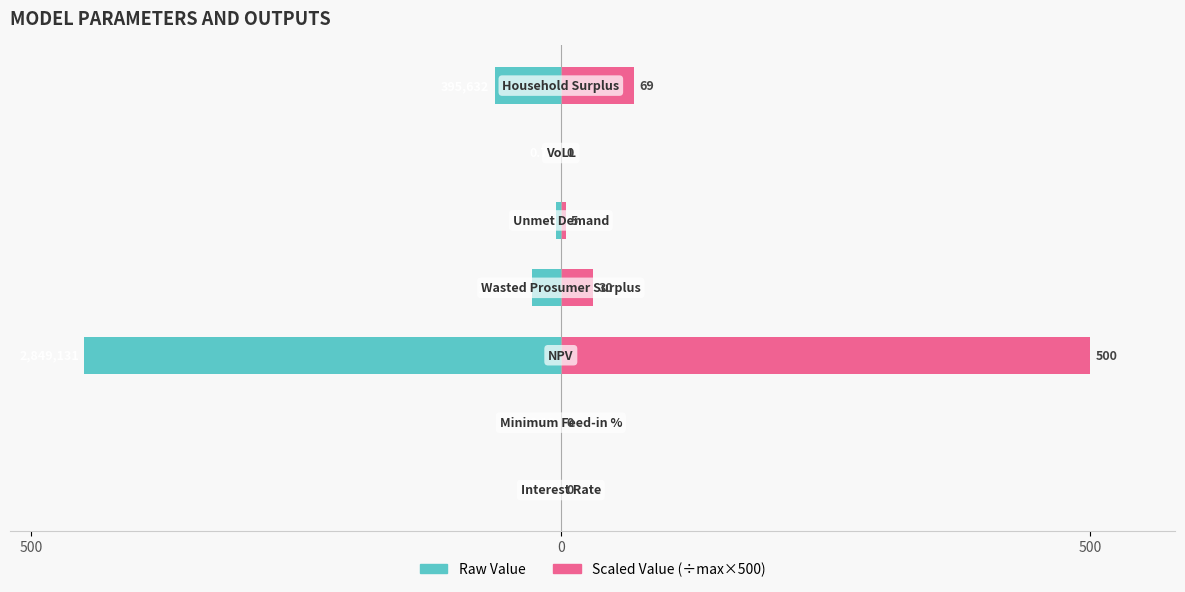

At 5, list the series in order from smallest to largest.

Raw Value, Scaled Value (÷max×500)